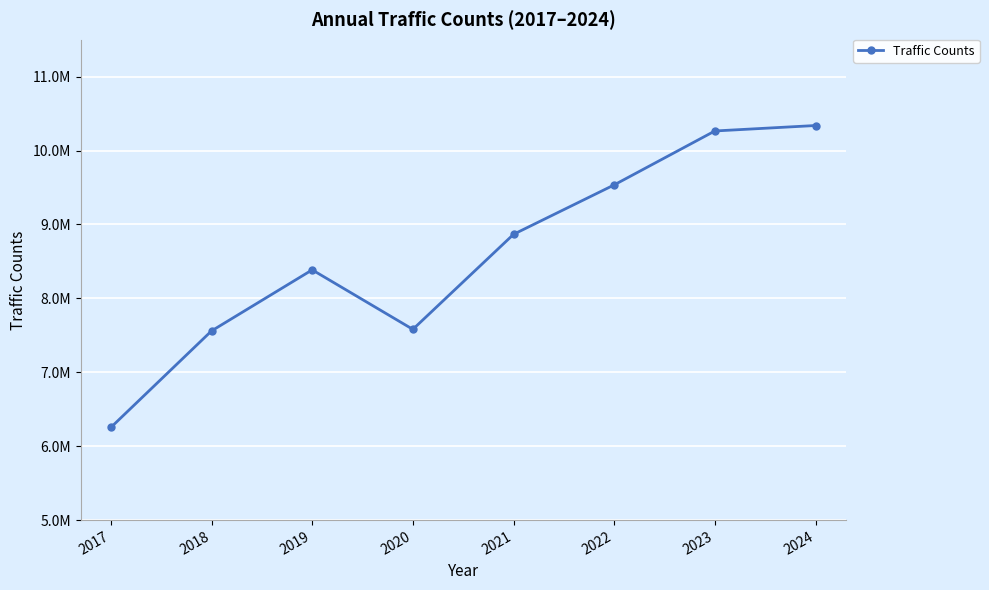

List the labels in order of value, smallest first.

2017, 2018, 2020, 2019, 2021, 2022, 2023, 2024